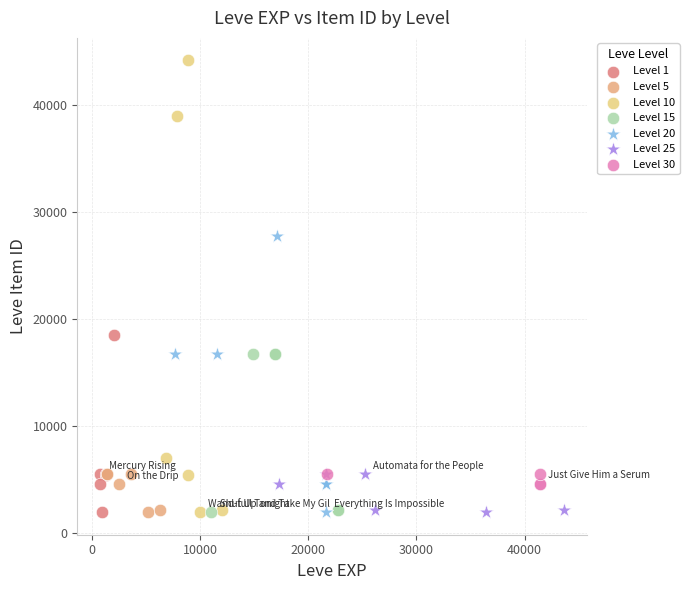

What are all the series names shown in the legend?

Level 1, Level 5, Level 10, Level 15, Level 20, Level 25, Level 30